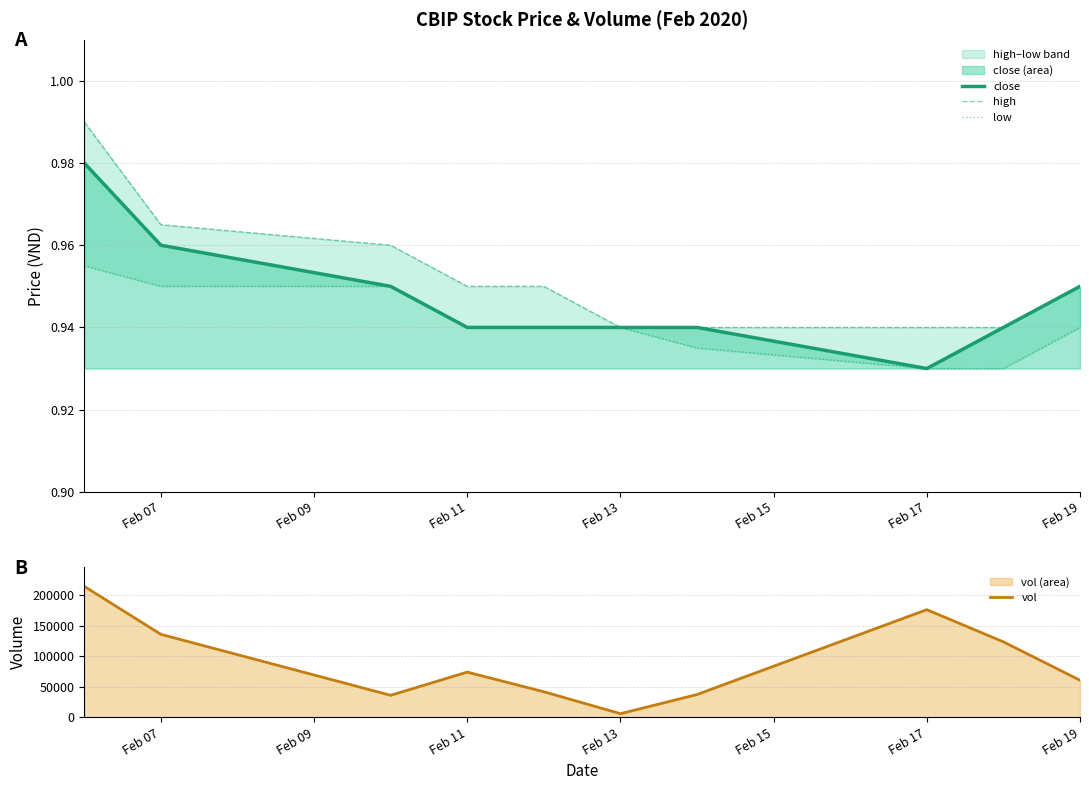

At which label is close closest to 0?

Feb 17